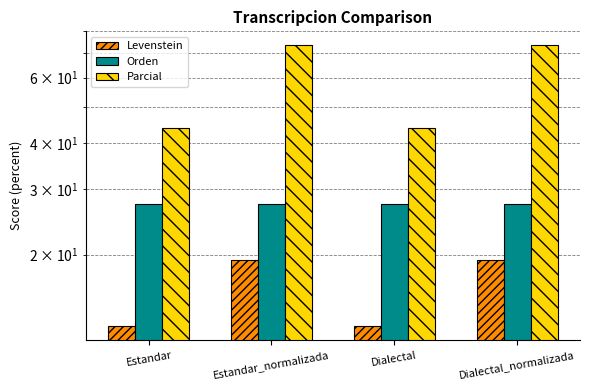

Between Estandar_normalizada and Dialectal_normalizada, which series saw the biggest shift?

Levenstein